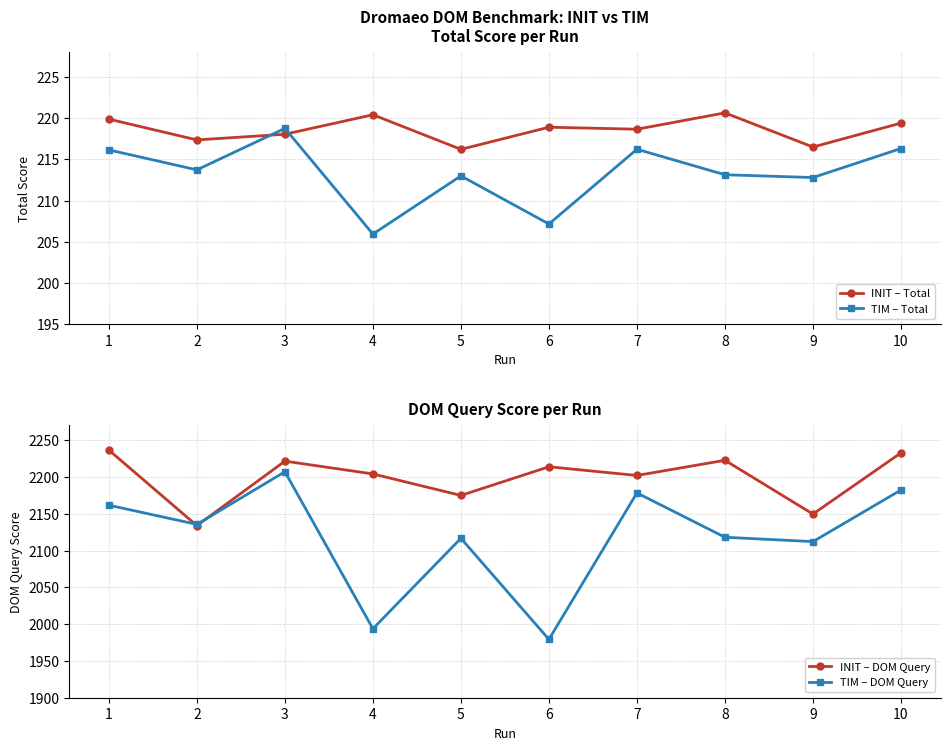

Is this an area chart (filled region under the line)?

No